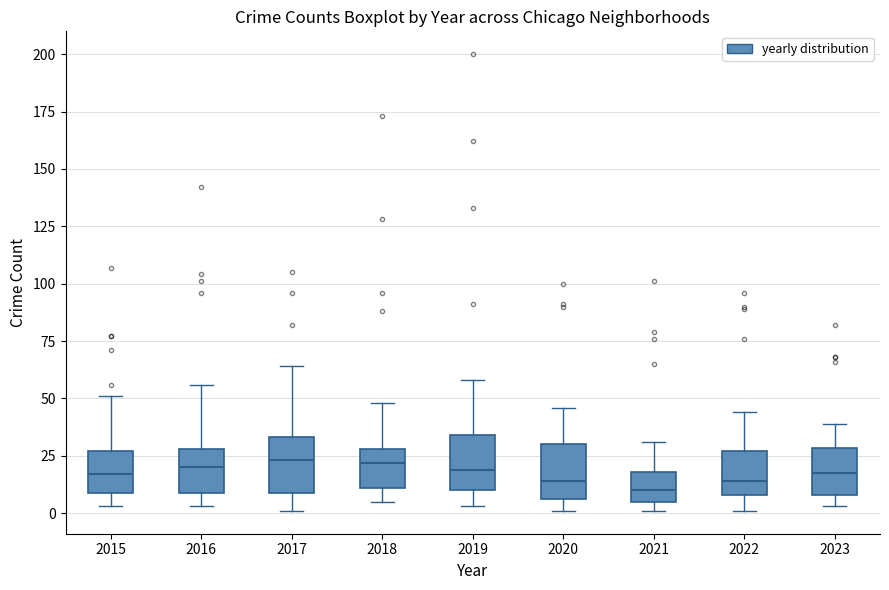

Reading left to right, read every box against the y-axis: the position of its median line, the range the box covers, and the ends of its whiskers. The values are not printed on the chart, so give them approximately, as read against the axis.

2015: median 15, box 10 to 25, whiskers 5 to 50
2016: median 20, box 10 to 30, whiskers 5 to 55
2017: median 25, box 10 to 35, whiskers 0 to 65
2018: median 20, box 10 to 30, whiskers 5 to 50
2019: median 20, box 10 to 35, whiskers 5 to 60
2020: median 15, box 5 to 30, whiskers 0 to 45
2021: median 10, box 5 to 20, whiskers 0 to 30
2022: median 15, box 10 to 25, whiskers 0 to 45
2023: median 20, box 10 to 30, whiskers 5 to 40